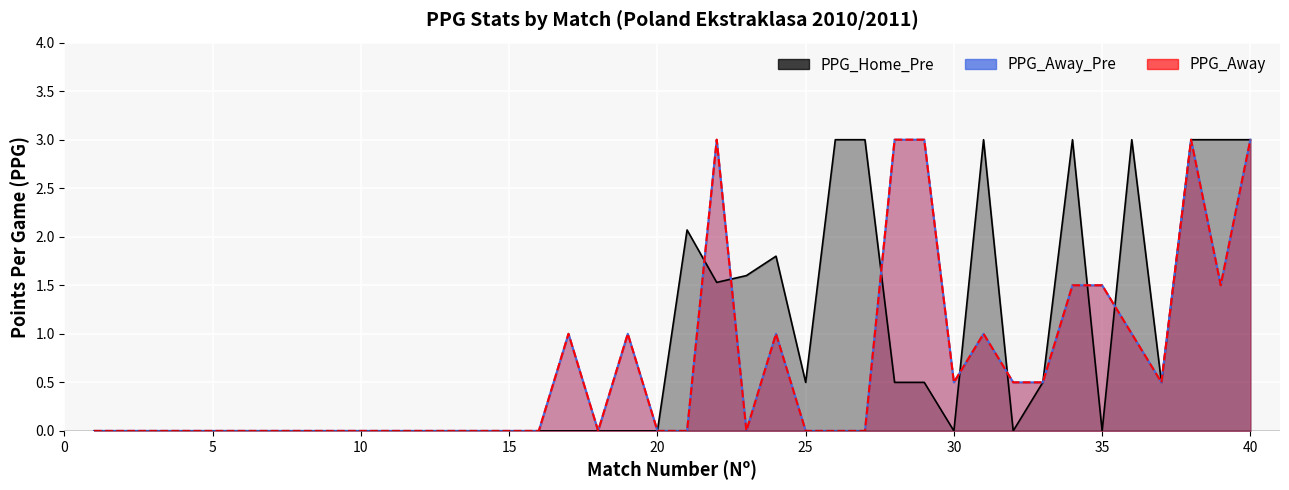

What is the total value across all series at 38?

9.0